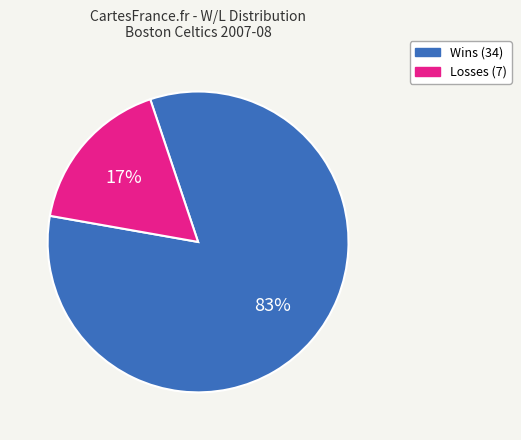

Which slice represents more than half of the pie?

Wins (34)